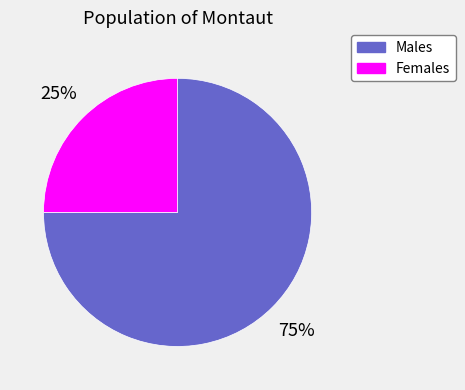

To the nearest percent, what is the average slice percentage?

50%